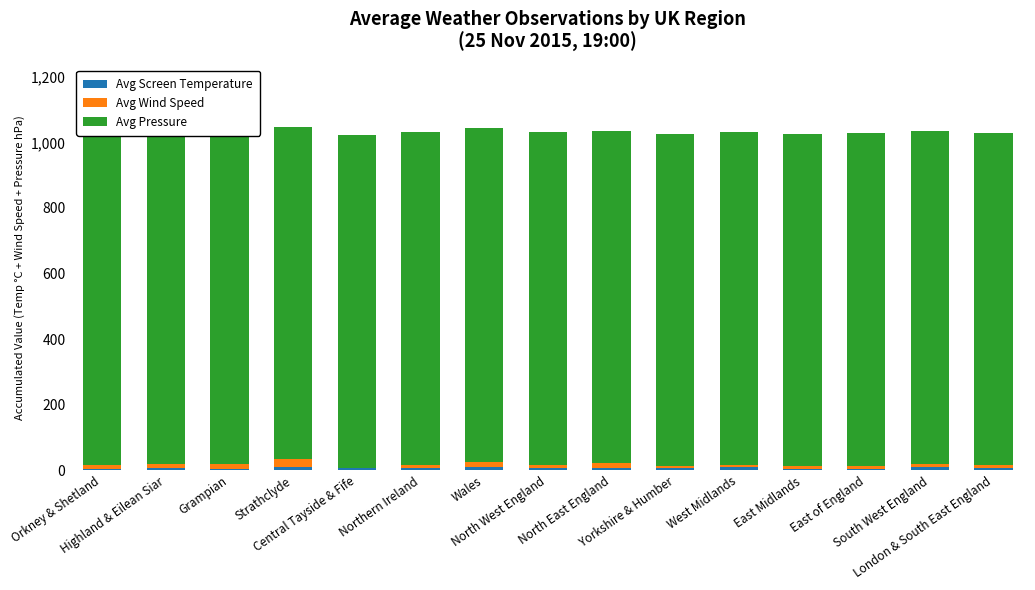

Which series changed the most between North West England and East of England?

Avg Screen Temperature